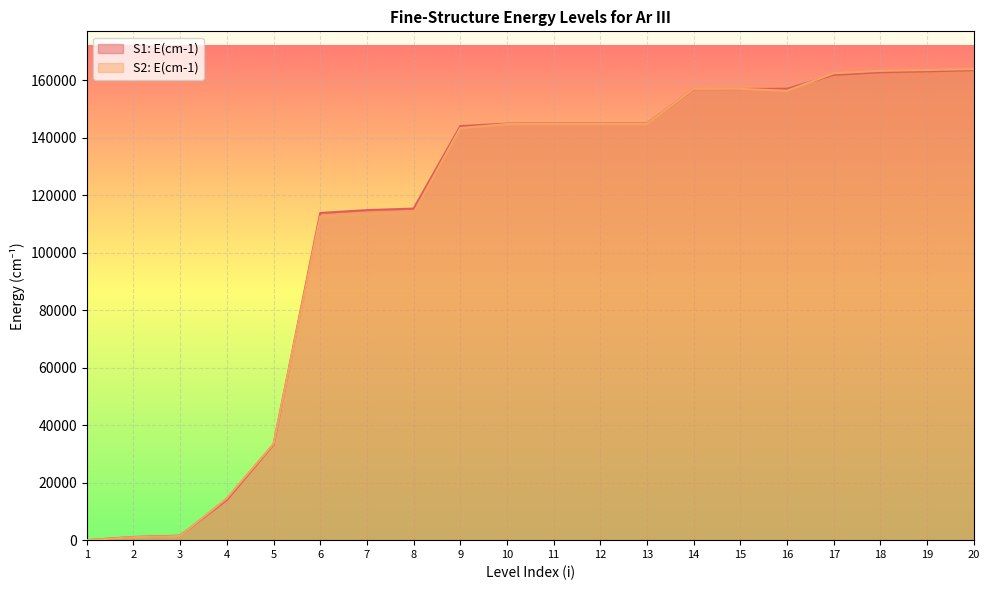

How many lines are shown in the chart?

2